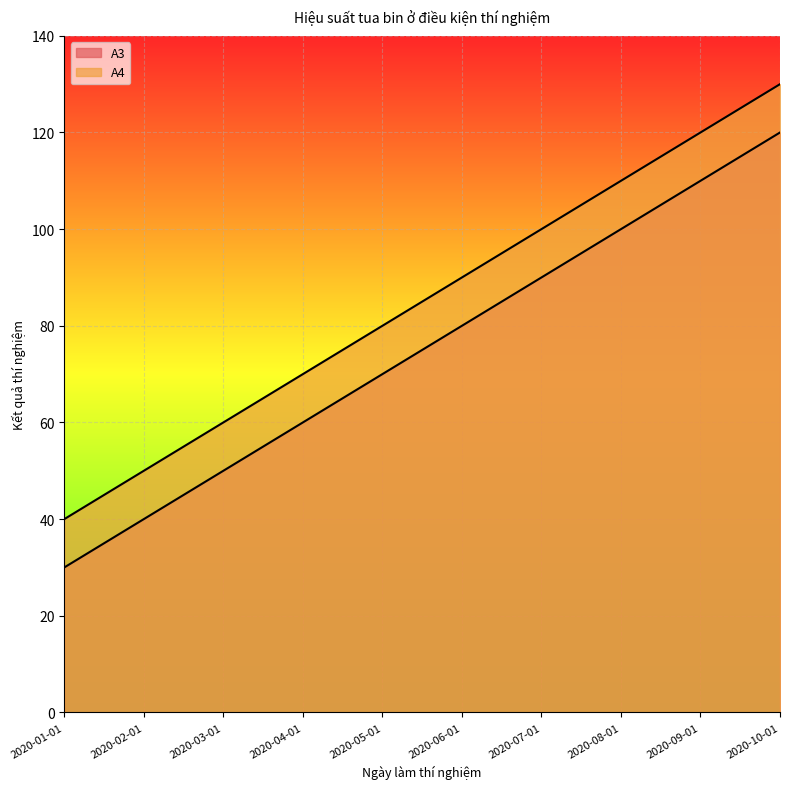

Where is A4 nearest to the value 85?

2020-05-01